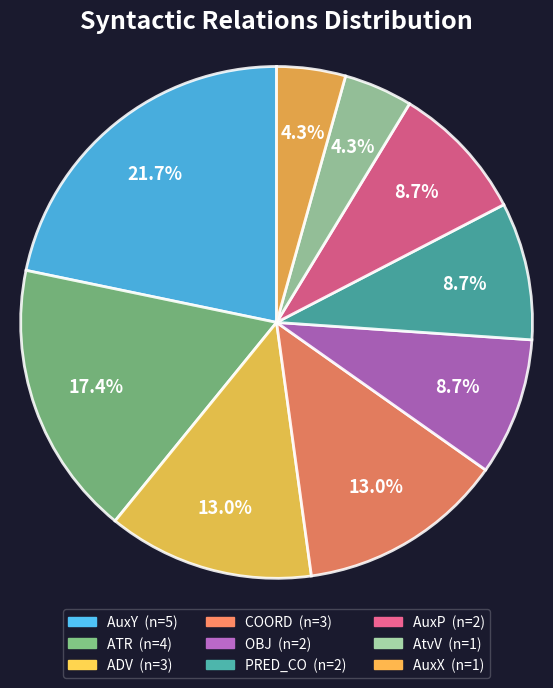

Count the number of slices in the pie.

9